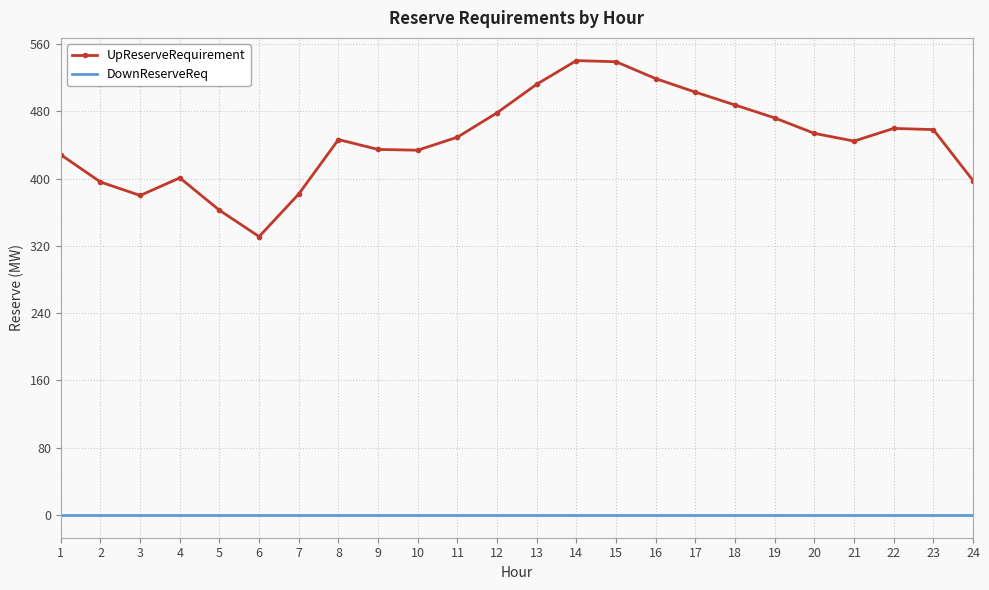

Which series has the largest range (max minus min)?

UpReserveRequirement